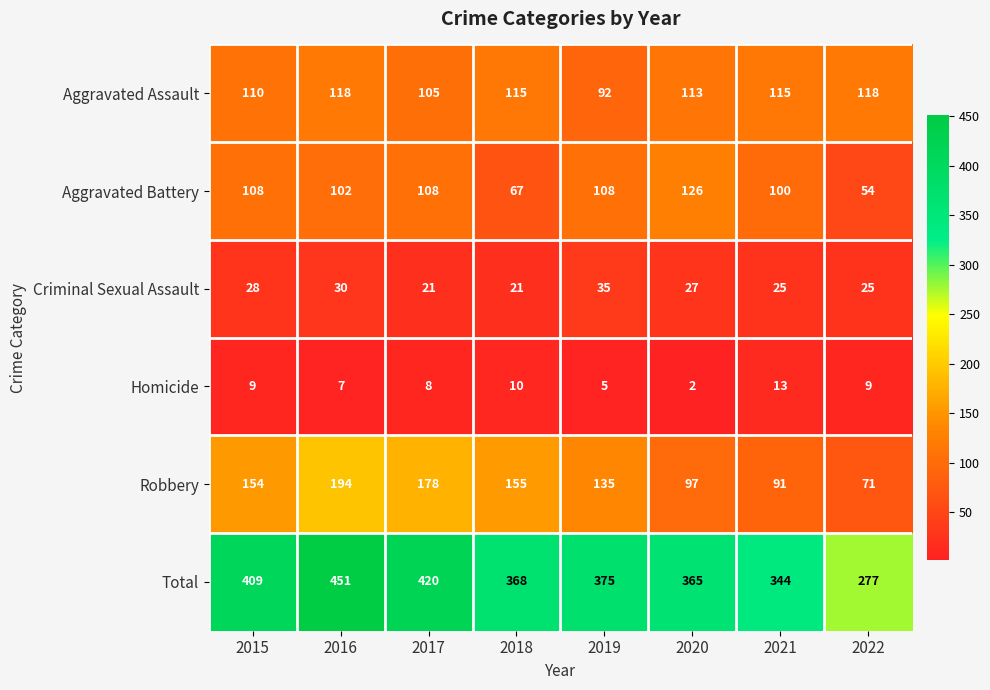

Rank the series at 2021 from lowest to highest value.

Homicide, Criminal Sexual Assault, Robbery, Aggravated Battery, Aggravated Assault, Total